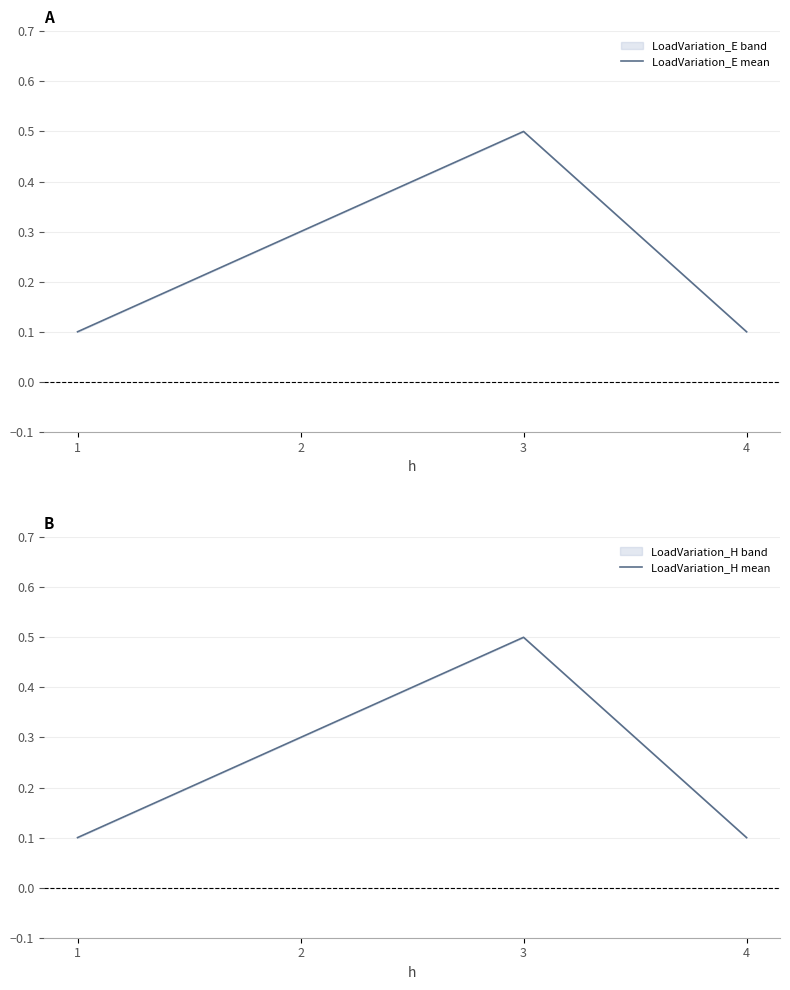

Is the value of LoadVariation_E mean at 2 greater than the value of LoadVariation_H mean at 1?

Yes